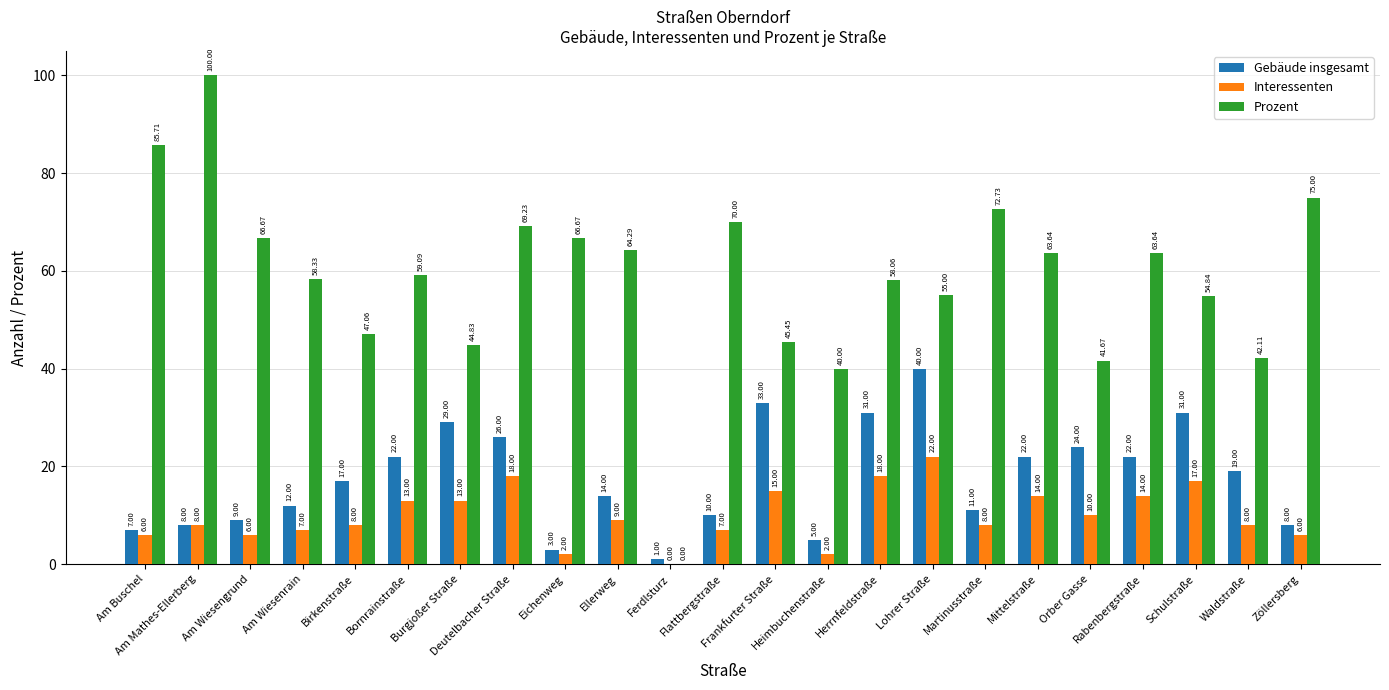

Read the Interessenten value at Heimbuchenstraße.

2.0